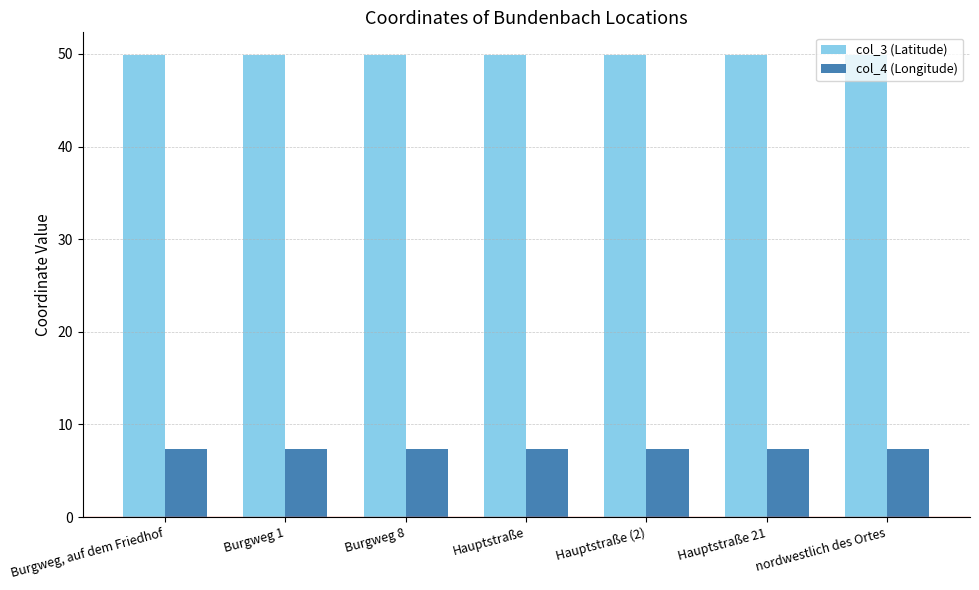

At Burgweg 1, list the series in order from largest to smallest.

col_3 (Latitude), col_4 (Longitude)